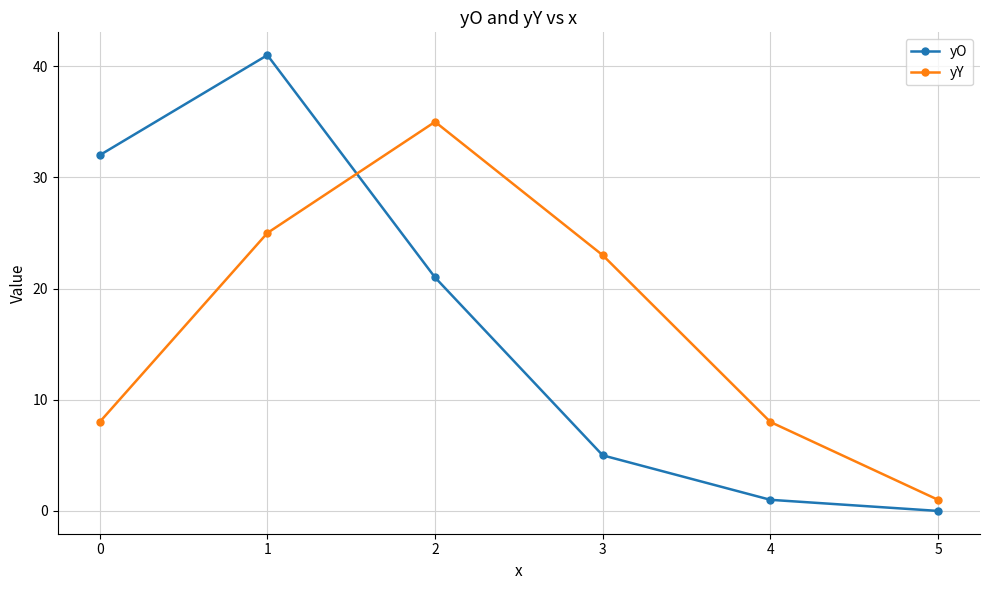

Reading left to right, what are all the values shown in this chart?

yO: 32	41	21	5	1	0
yY: 8	25	35	23	8	1